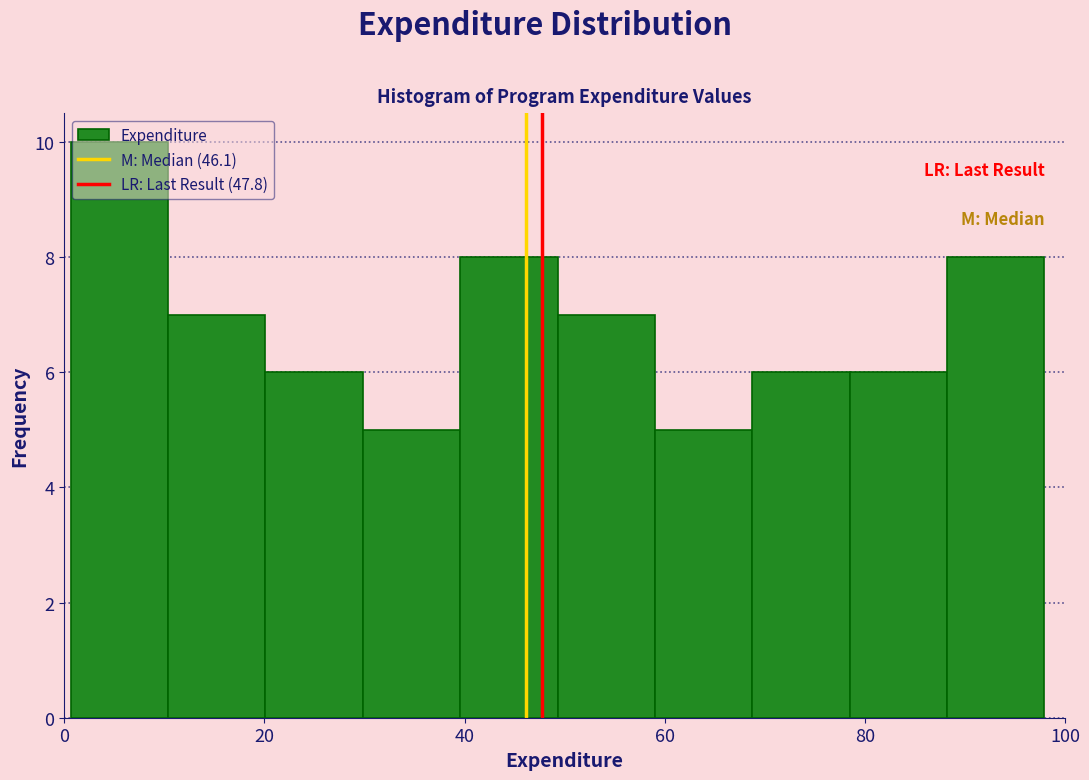

Which range on the x-axis has the tallest bar?

0 to 10